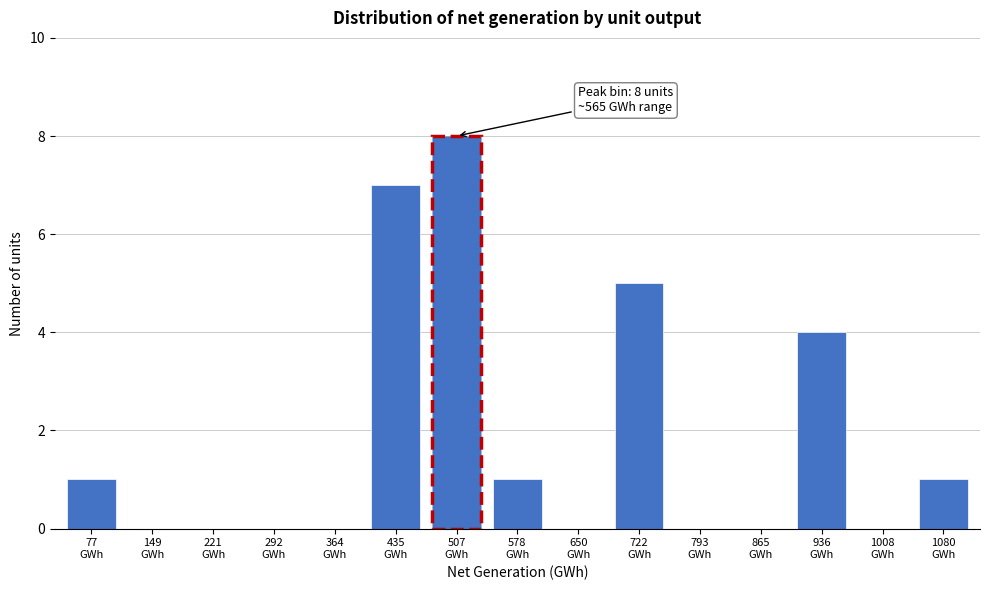

What is the sum of all values?

27